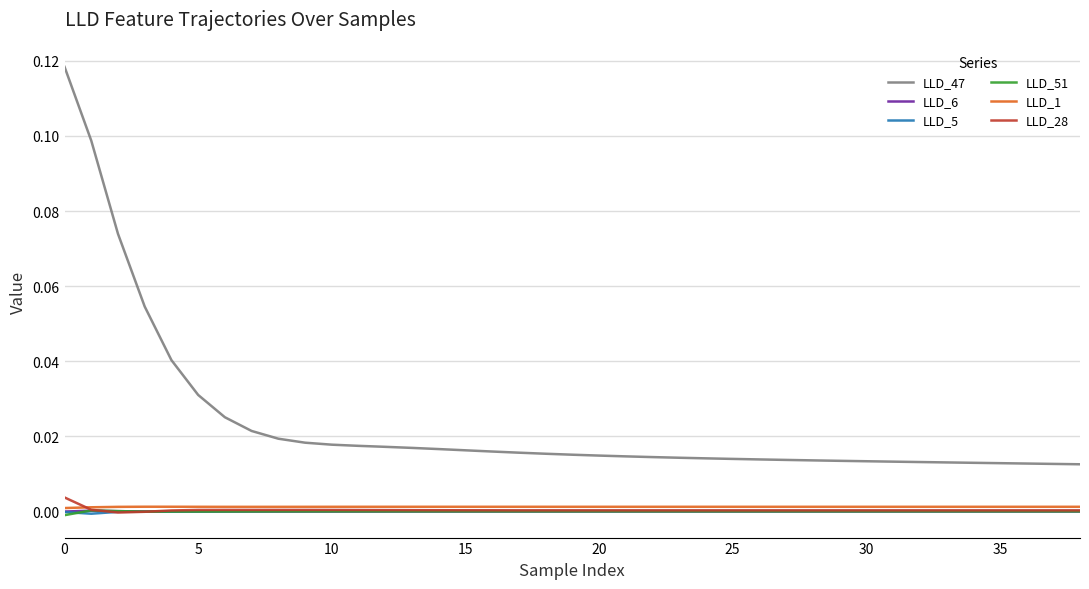

Which series has the widest spread of values?

LLD_47